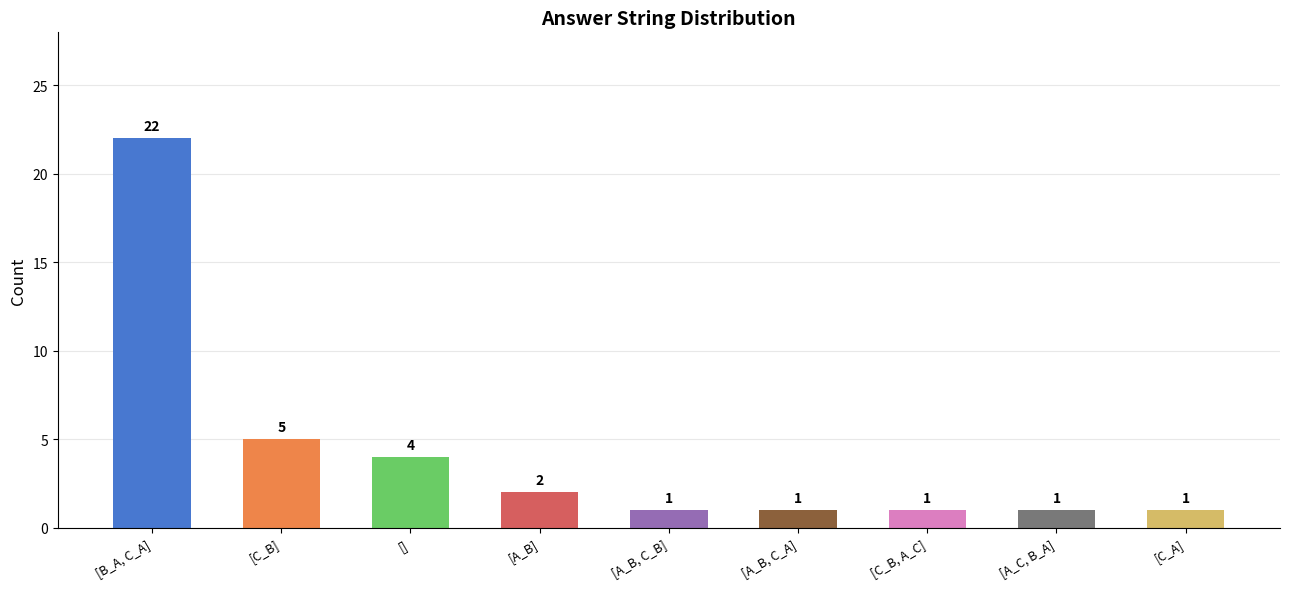

How many bars are there in total?

9